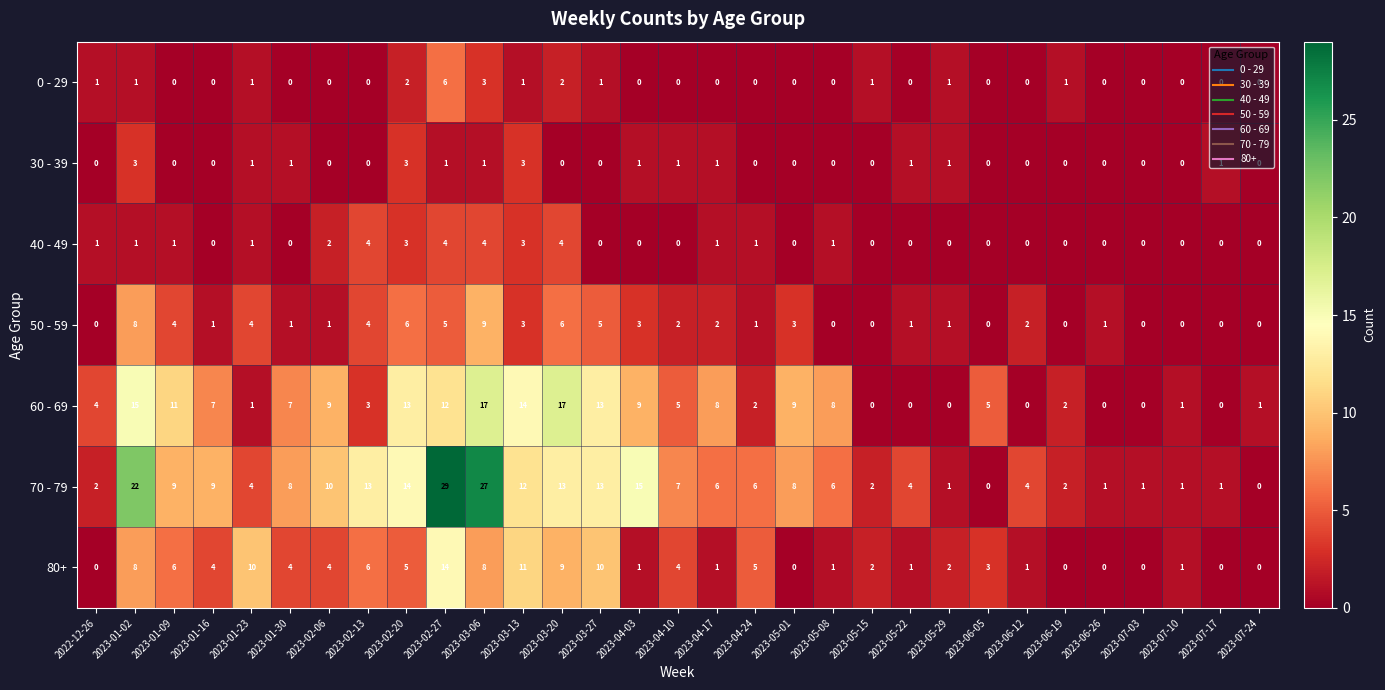

Is it true that 80+ equals 1 at 2023-04-03?

True